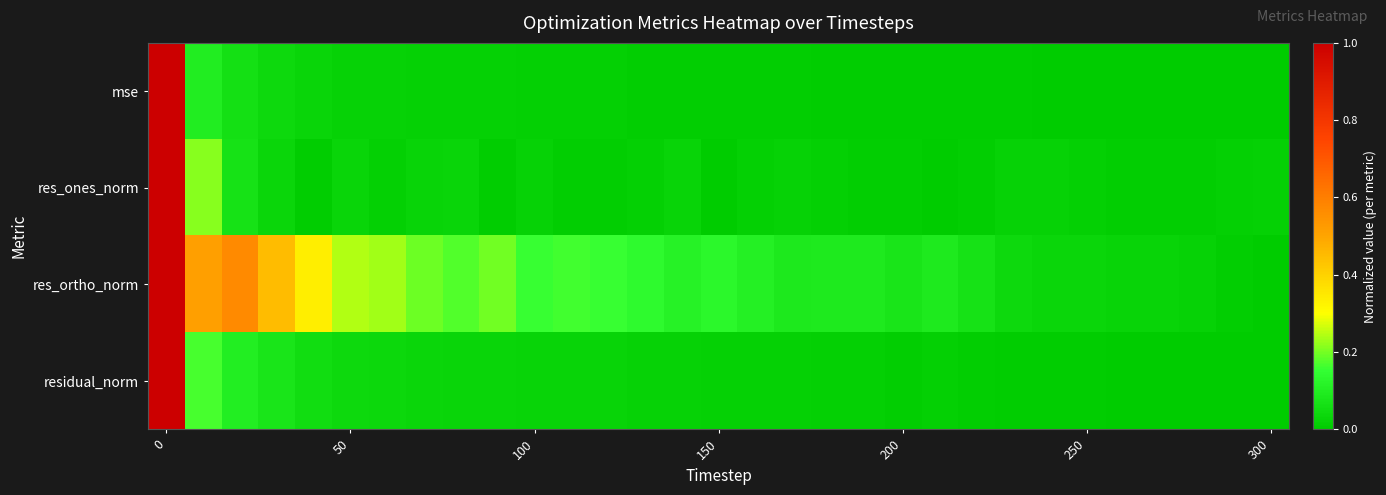

Reading left to right, list all the values displayed in this chart.

row_0: 1.0	0.1	0.1	0.0	0.0	0.0	0.0	0.0	0.0	0.0	0.0	0.0	0.0	0.0	0.0	0.0	0.0	0.0	0.0	0.0	0.0	0.0	0.0	0.0	0.0	0.0	0.0	0.0	0.0	0.0	0.0
row_1: 1.0	0.2	0.1	0.0	0.0	0.0	0.0	0.0	0.0	0.0	0.0	0.0	0.0	0.0	0.0	0.0	0.0	0.0	0.0	0.0	0.0	0.0	0.0	0.0	0.0	0.0	0.0	0.0	0.0	0.0	0.0
row_2: 1.0	0.5	0.6	0.4	0.3	0.2	0.2	0.2	0.2	0.2	0.2	0.2	0.2	0.1	0.1	0.1	0.1	0.1	0.1	0.1	0.1	0.1	0.1	0.0	0.0	0.0	0.0	0.0	0.0	0.0	0.0
row_3: 1.0	0.2	0.1	0.1	0.1	0.0	0.0	0.0	0.0	0.0	0.0	0.0	0.0	0.0	0.0	0.0	0.0	0.0	0.0	0.0	0.0	0.0	0.0	0.0	0.0	0.0	0.0	0.0	0.0	0.0	0.0